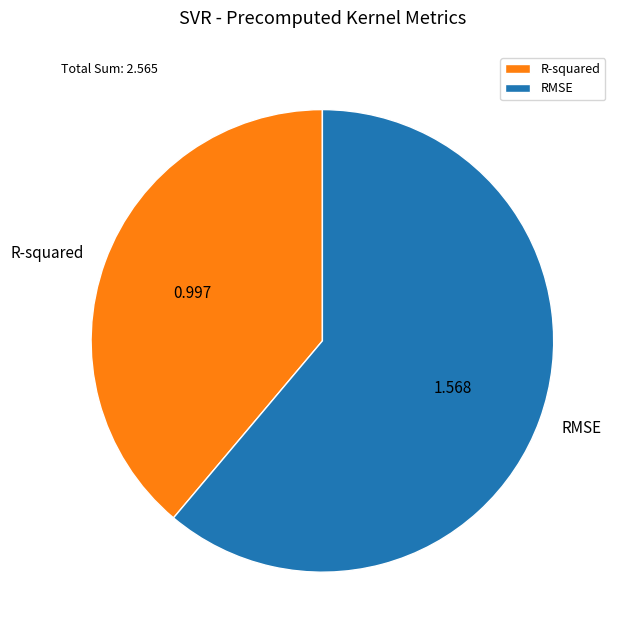

Which slice represents more than half of the pie?

RMSE